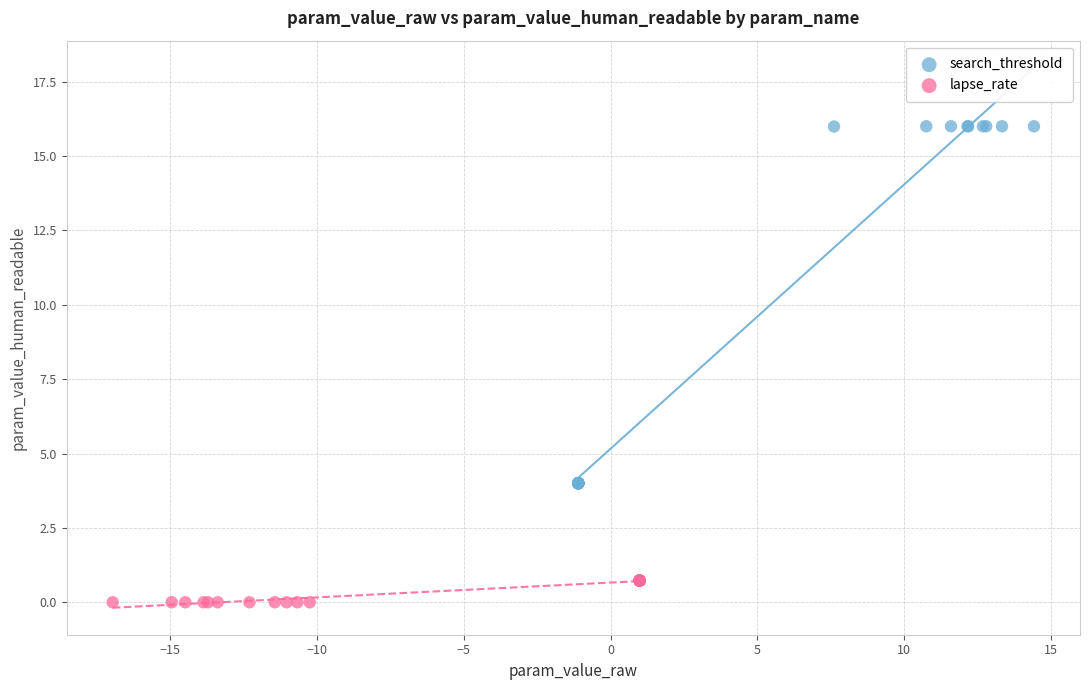

Which series contains the highest Y value?

search_threshold